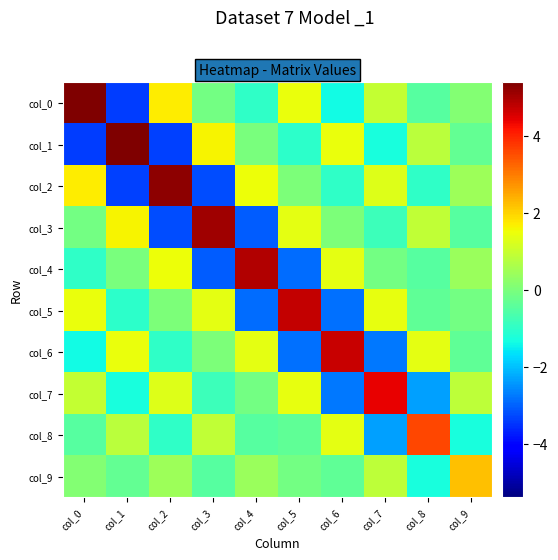

Between col_3 and col_6, which is larger?

col_3